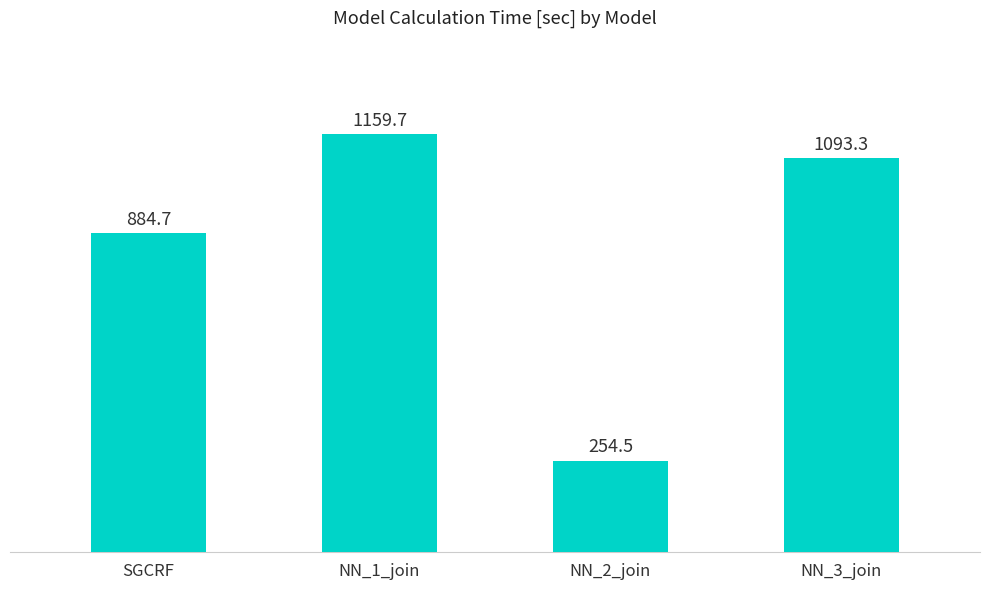

The value at NN_1_join is 738.0. True or false?

False